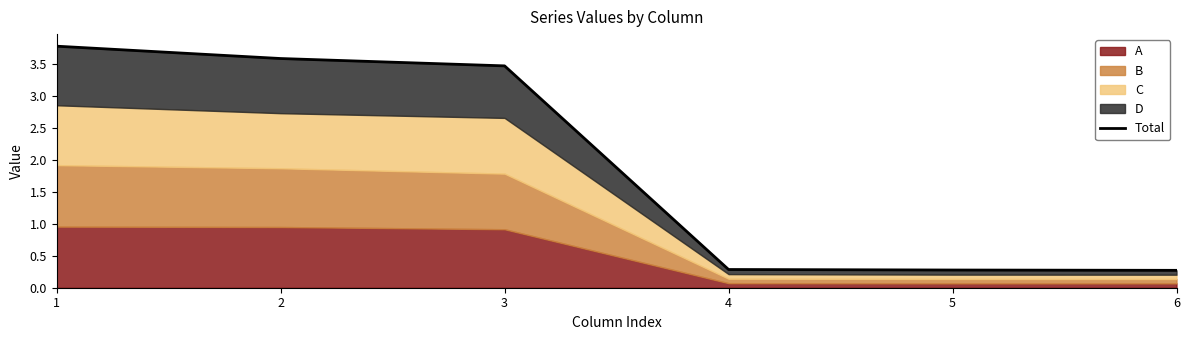

Reading left to right, list all the values displayed in this chart.

1=3.8	2=3.6	3=3.5	4=0.3	5=0.3	6=0.3